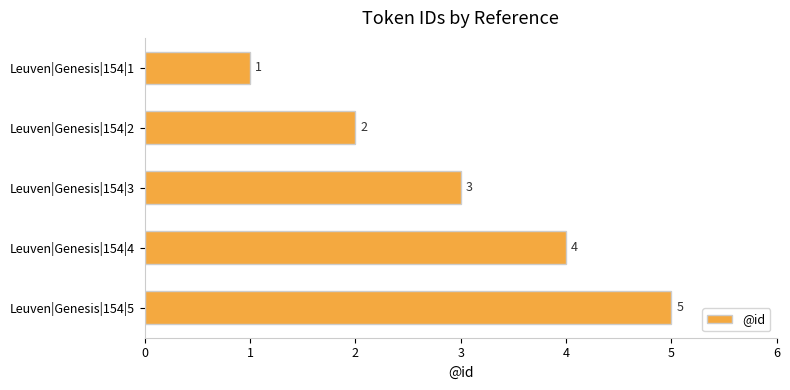

What is the value of the 3rd bar from the top?

3